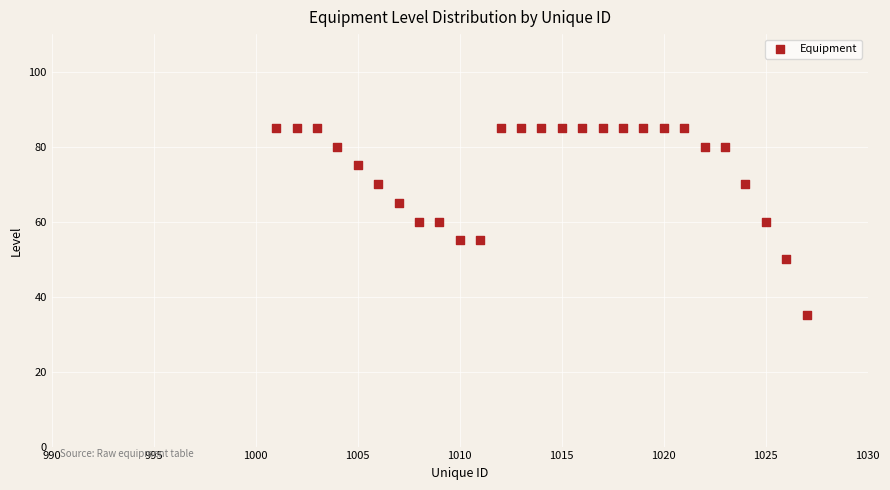

What is the range of Y values (max minus min)?

50